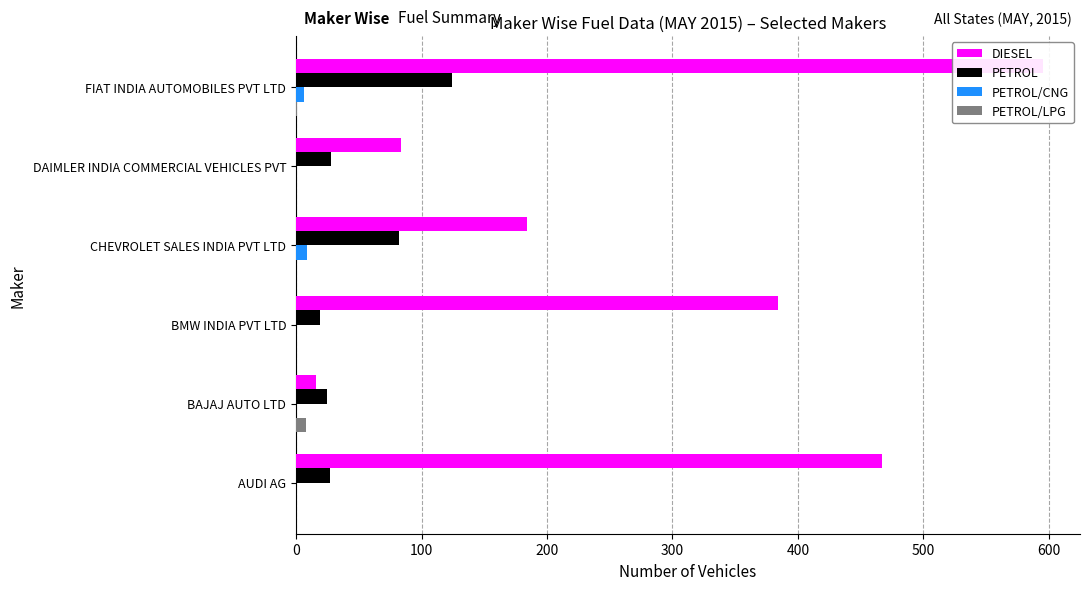

What is the total value across all series at BAJAJ AUTO LTD?

49